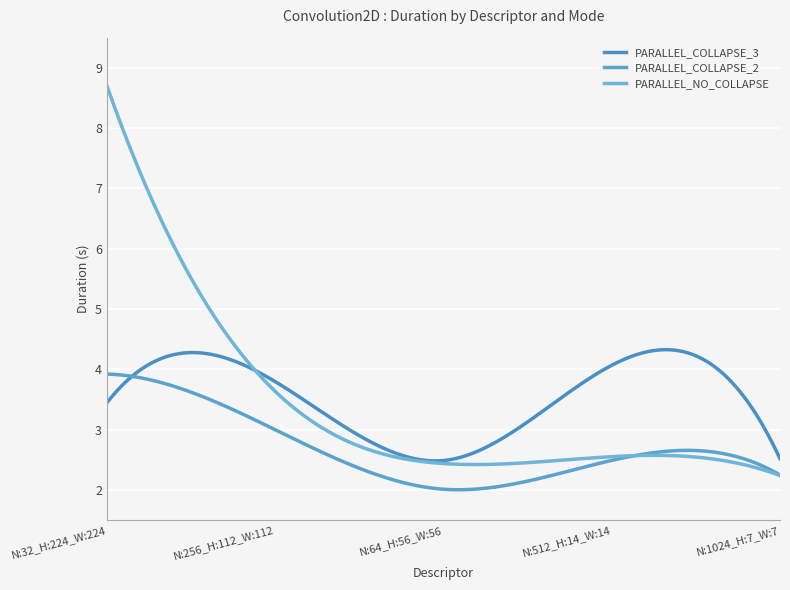

List the series in order of their overall mean, lowest first.

PARALLEL_COLLAPSE_2, PARALLEL_NO_COLLAPSE, PARALLEL_COLLAPSE_3